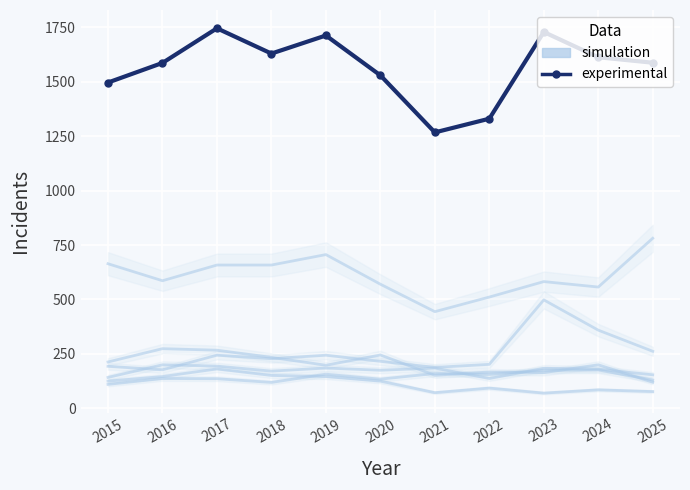

Is the value of experimental at 2018 greater than the value of simulation at 2022?

Yes